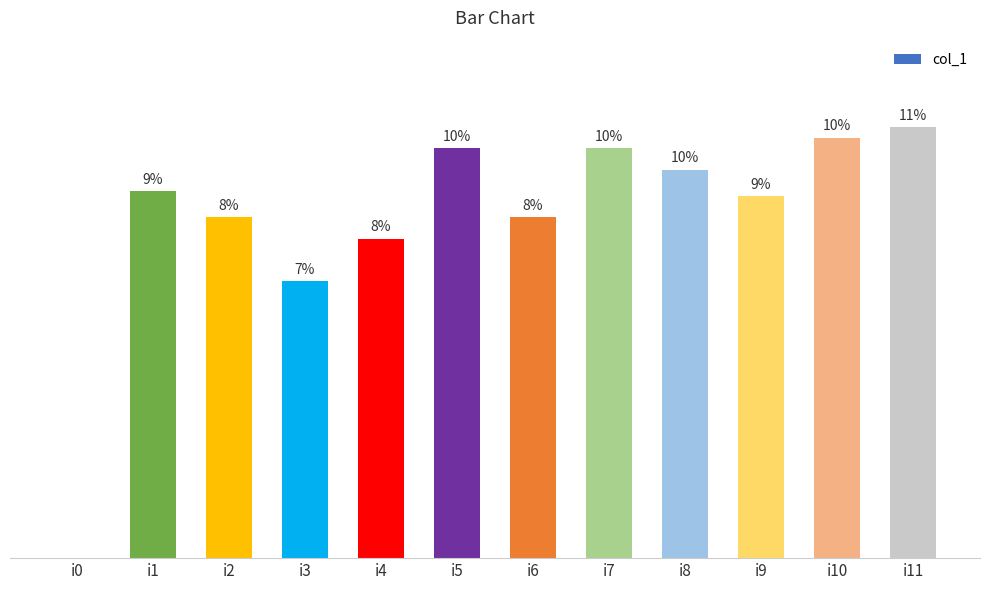

What is the difference between the values at i3 and i8?

21